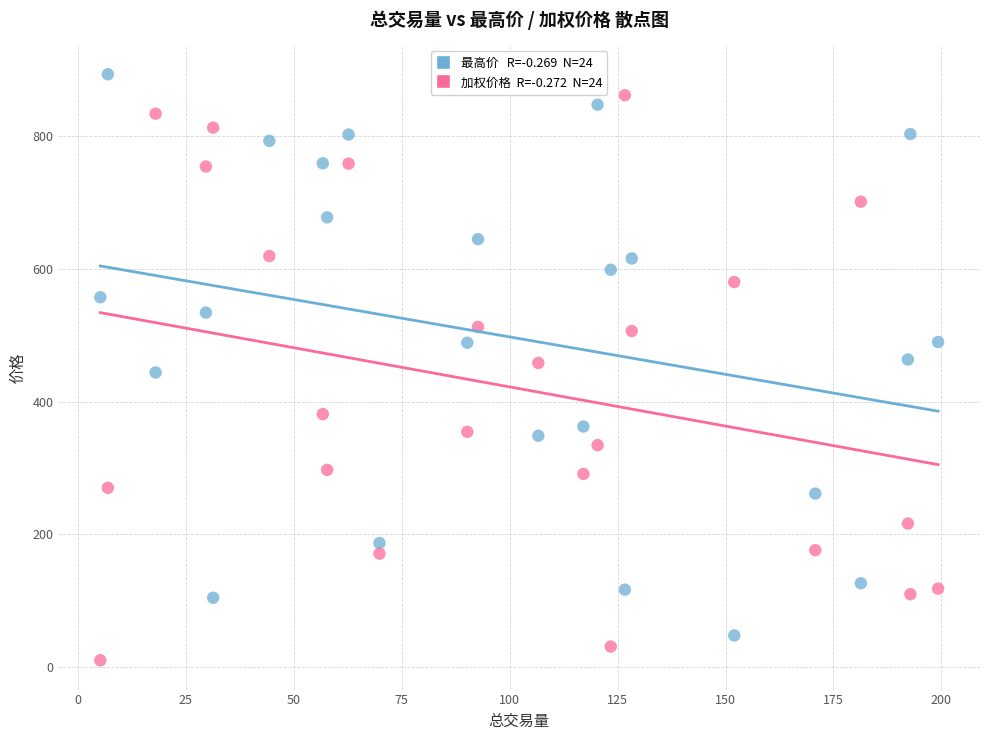

Across all data points, what is the range of Y values (max minus min)?

883.8